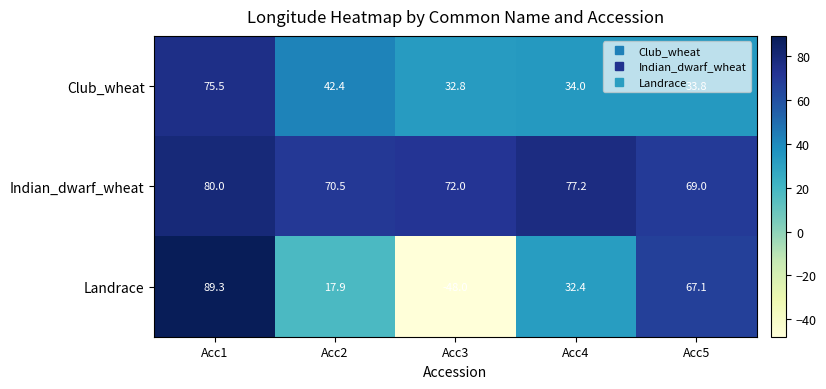

Read the Club_wheat value at Acc1.

75.5